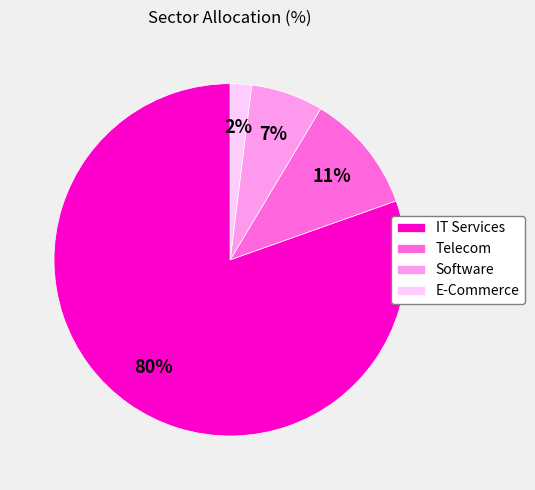

The Software slice represents 12% of the pie. True or false?

False